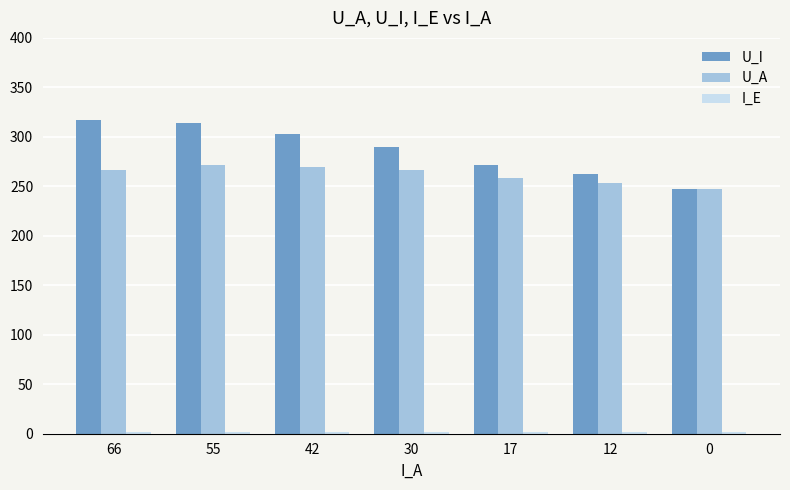

How many bars are there in each group?

3